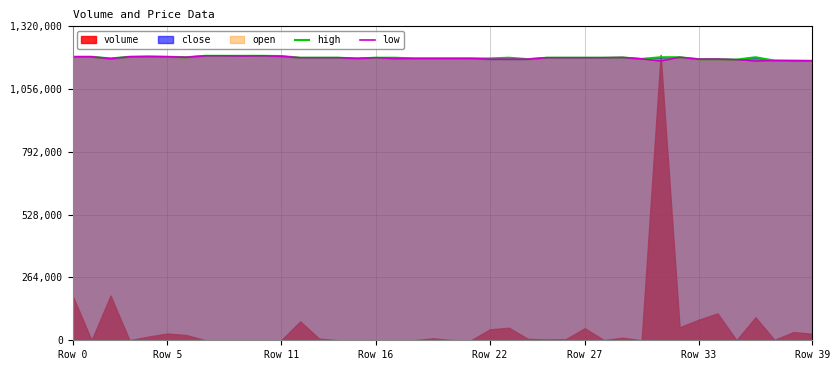

What is the difference between the low values at 20 and 37?

9000